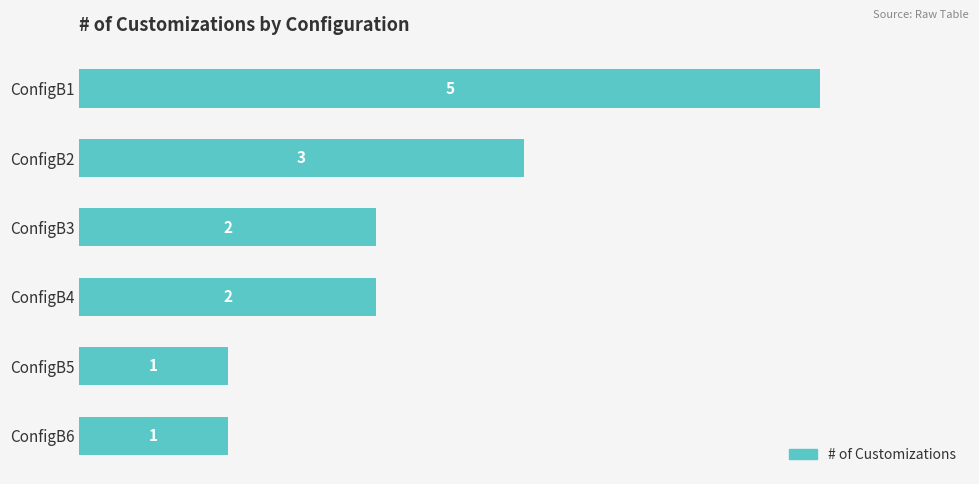

Which has a higher value, ConfigB2 or ConfigB5?

ConfigB2